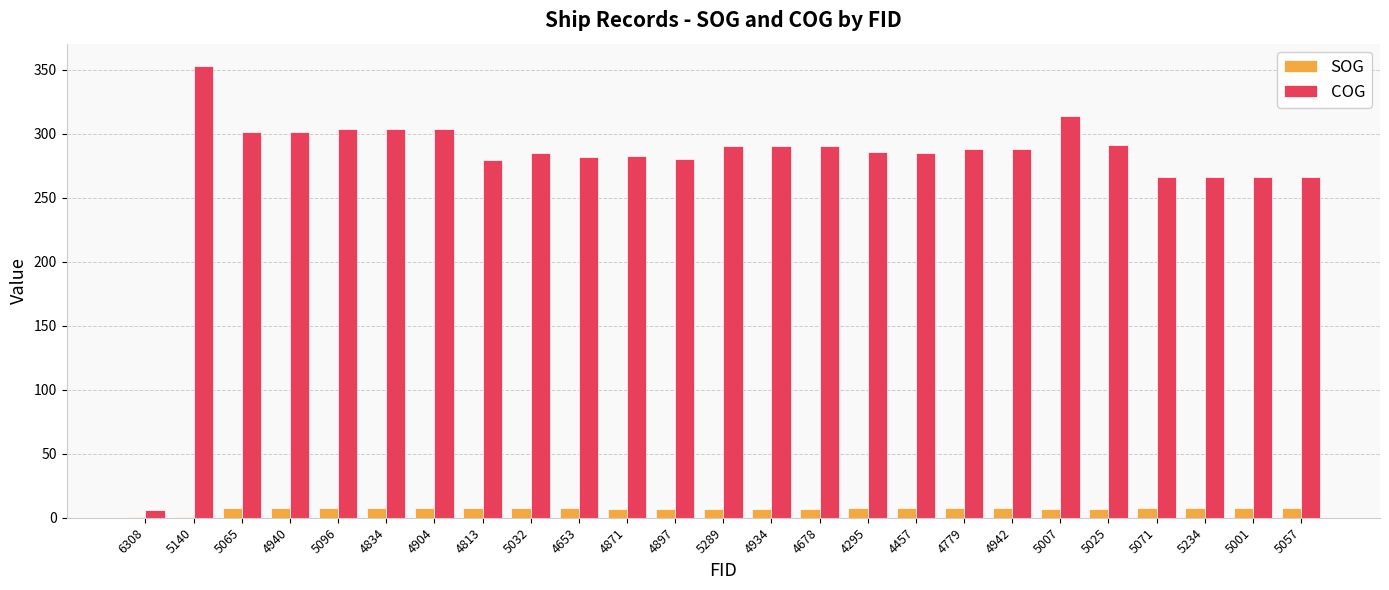

What is the greatest value displayed?

352.8